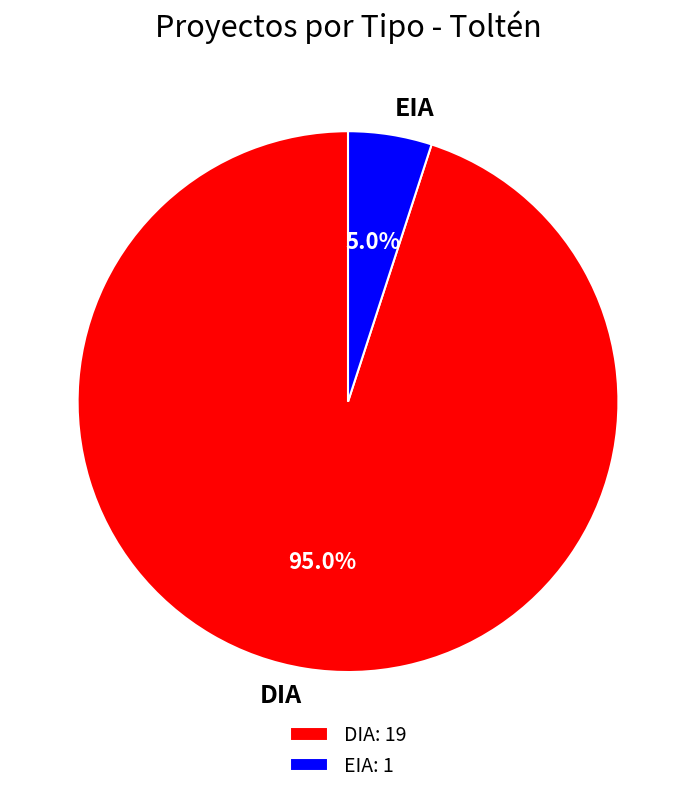

What is the largest slice in the pie chart?

DIA